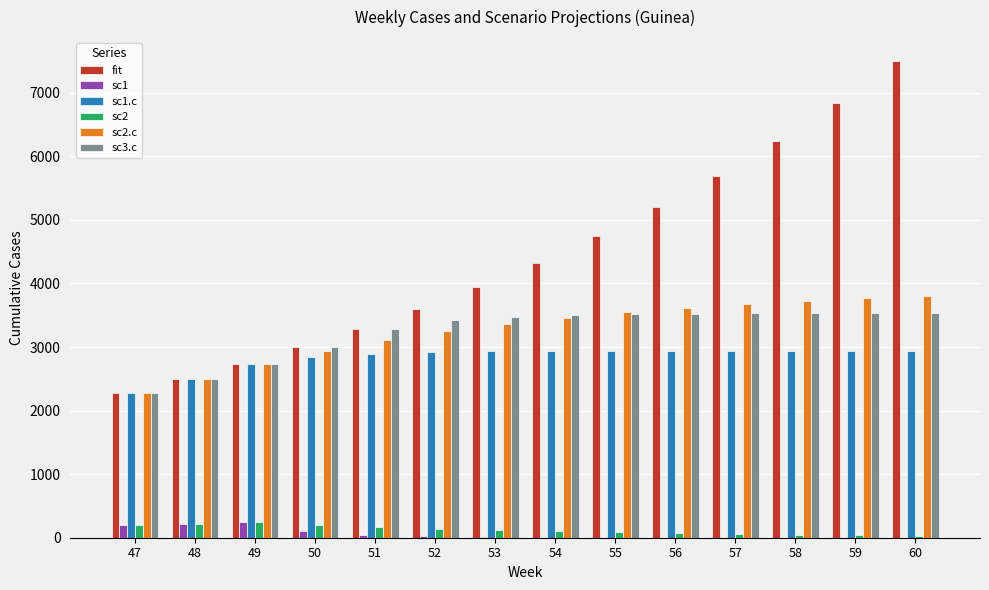

How many categories are shown in the chart?

14